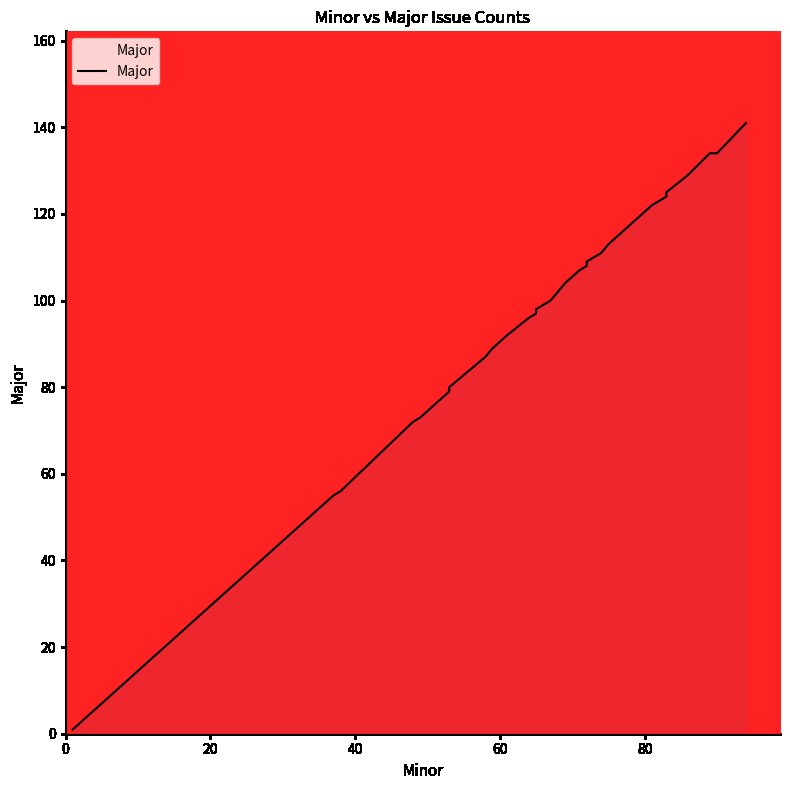

Does the chart have visible grid lines?

No